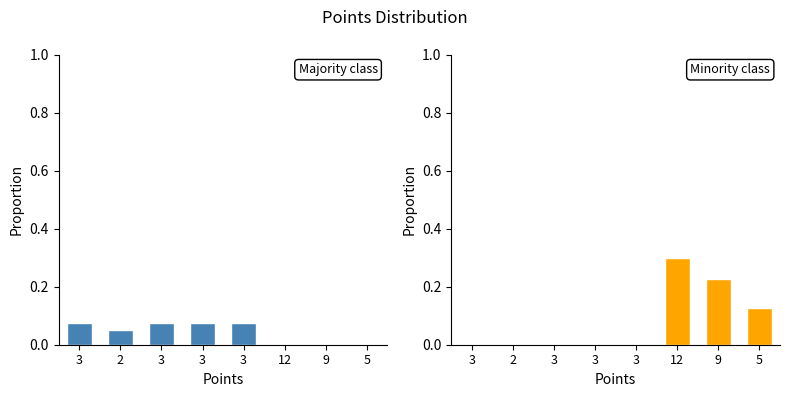

How many bars are there in total?

16